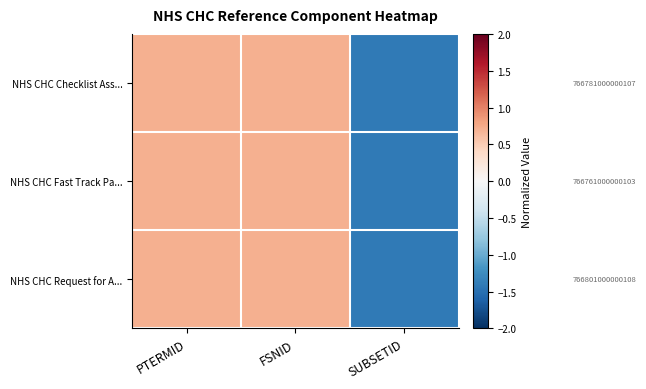

Between FSNID and PTERMID, which is larger?

FSNID